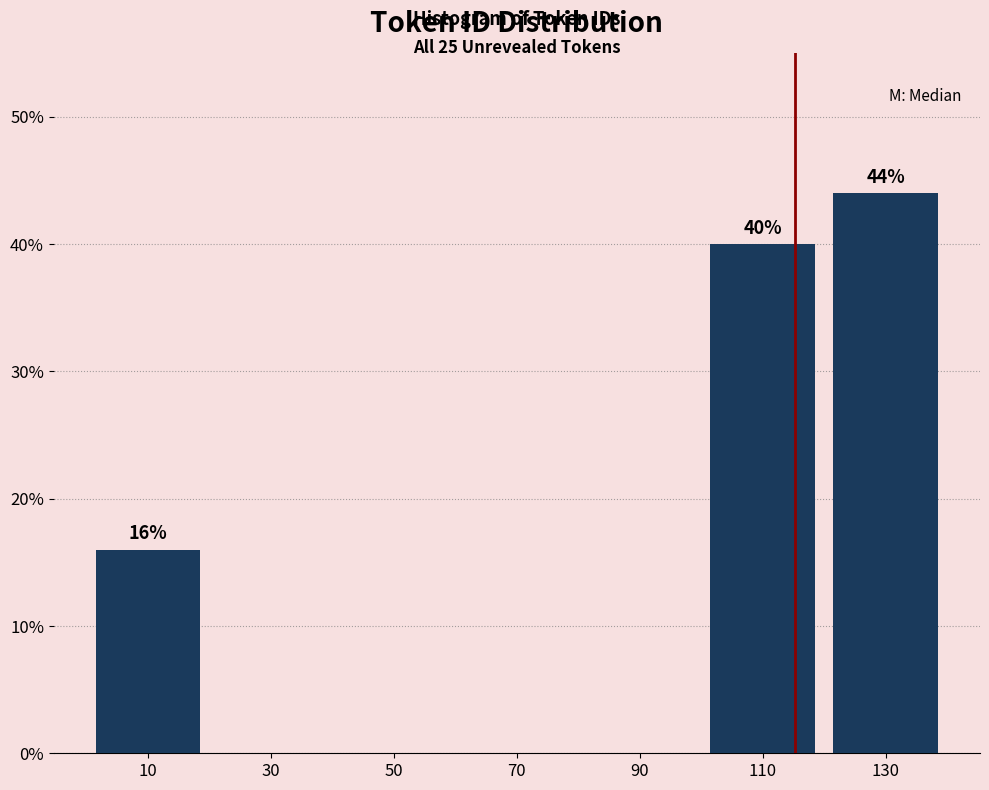

Which range on the x-axis has the tallest bar?

120 to 140